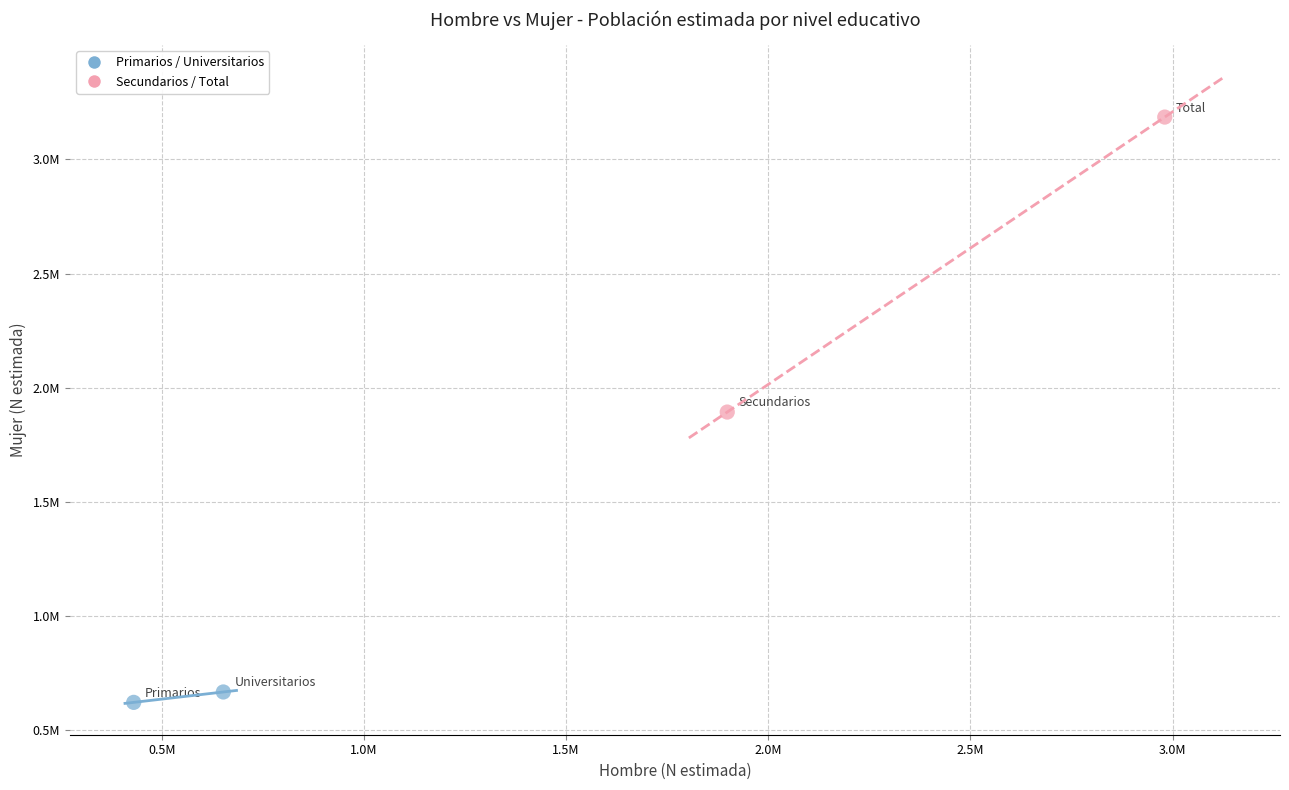

What are all the series names shown in the legend?

Primarios / Universitarios, Secundarios / Total